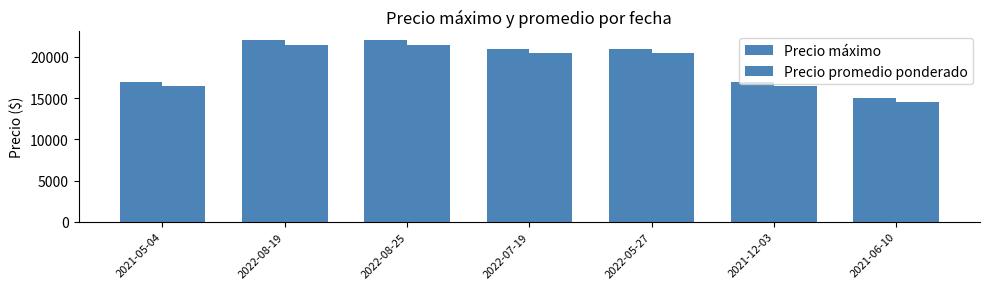

How many bars are there in total?

14